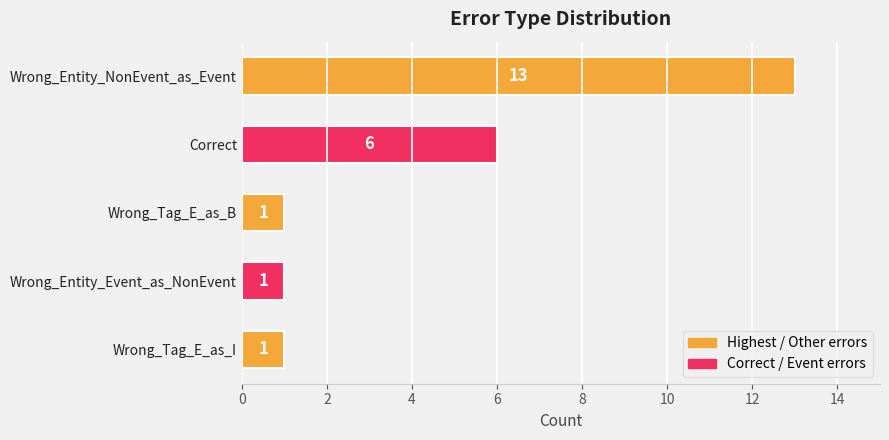

How many series are shown in this chart?

1